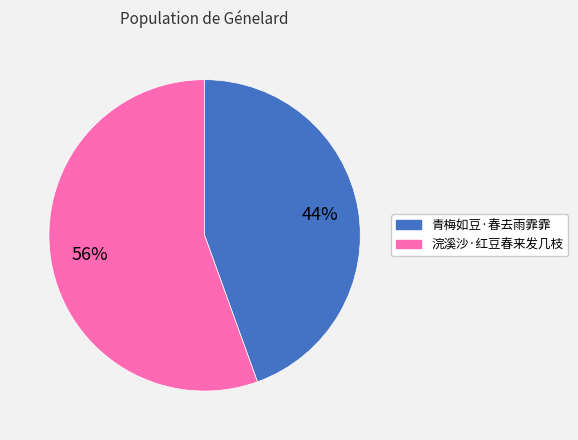

To the nearest percent, what is the combined percentage of 浣溪沙·红豆春来发几枝 and 青梅如豆·春去雨霏霏?

100%